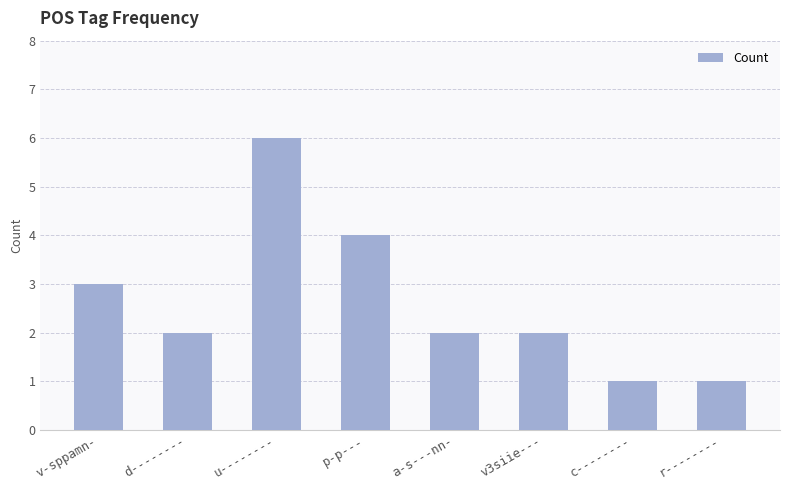

True or false: the data shows 11 at u--------.

False